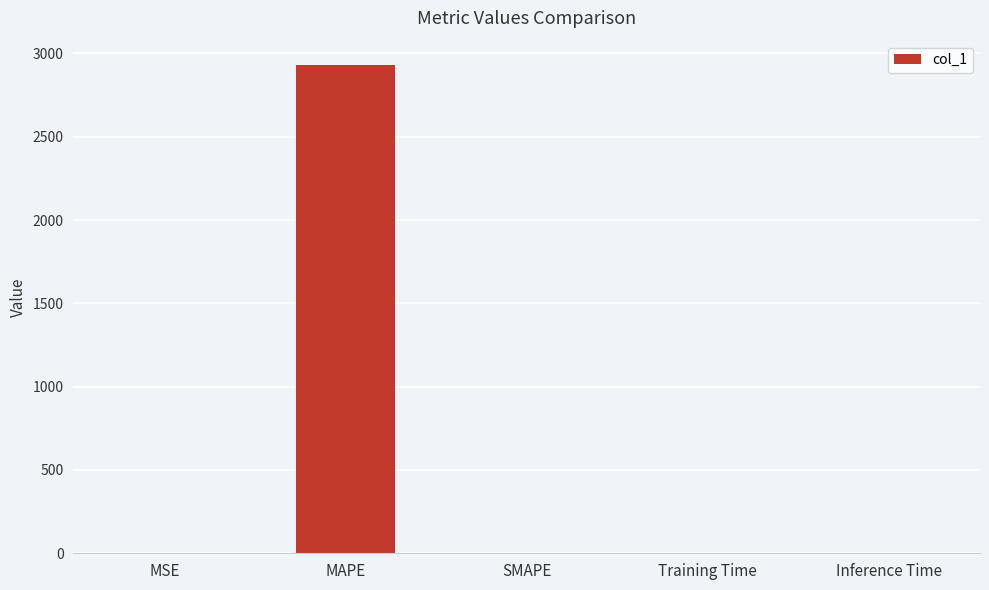

What is the sum of all values?

2930.1